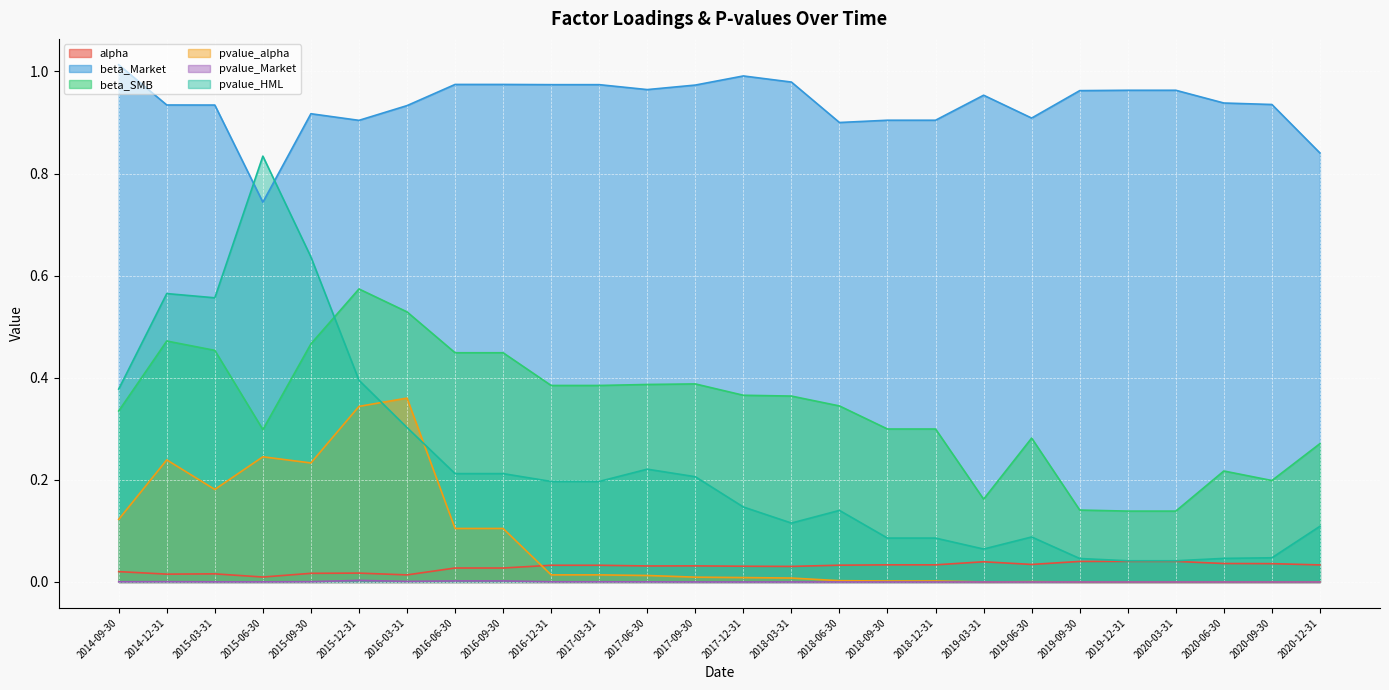

Does the chart display data point markers on the line(s)?

No